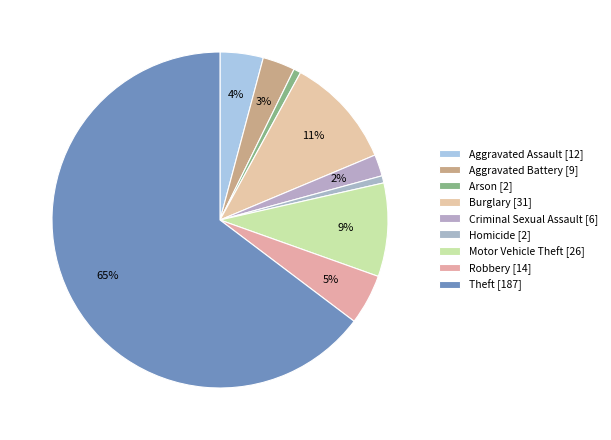

Which category has the smallest portion of the pie?

Arson